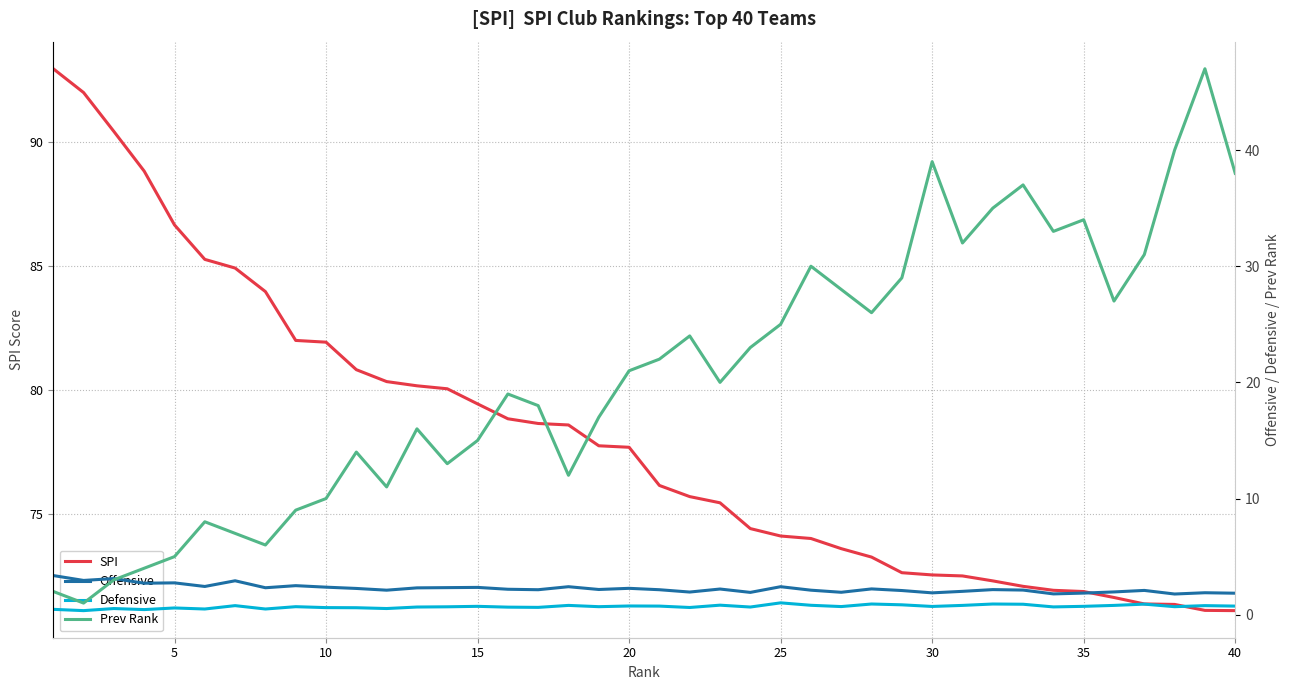

Reading right to left, extract all data points from this chart.

SPI: 71.1	71.1	71.3	71.4	71.6	71.9	71.9	72.1	72.3	72.5	72.5	72.6	73.3	73.6	74.0	74.1	74.4	75.5	75.7	76.2	77.7	77.8	78.6	78.7	78.8	79.4	80.0	80.2	80.3	80.8	81.9	82.0	84.0	84.9	85.3	86.7	88.8	90.4	92.0	93.0
Offensive: 1.9	1.9	1.8	2.1	2.0	1.9	1.8	2.1	2.2	2.0	1.9	2.1	2.2	1.9	2.1	2.4	1.9	2.2	1.9	2.1	2.3	2.2	2.4	2.1	2.2	2.4	2.3	2.3	2.1	2.3	2.4	2.5	2.3	2.9	2.4	2.7	2.7	3.1	3.0	3.4
Defensive: 0.7	0.8	0.7	0.9	0.8	0.7	0.7	0.9	0.9	0.8	0.7	0.8	0.9	0.7	0.8	1.0	0.7	0.8	0.6	0.7	0.8	0.7	0.8	0.6	0.7	0.7	0.7	0.7	0.5	0.6	0.6	0.7	0.5	0.8	0.5	0.6	0.4	0.5	0.3	0.5
Prev Rank: 38.0	47.0	40.0	31.0	27.0	34.0	33.0	37.0	35.0	32.0	39.0	29.0	26.0	28.0	30.0	25.0	23.0	20.0	24.0	22.0	21.0	17.0	12.0	18.0	19.0	15.0	13.0	16.0	11.0	14.0	10.0	9.0	6.0	7.0	8.0	5.0	4.0	3.0	1.0	2.0